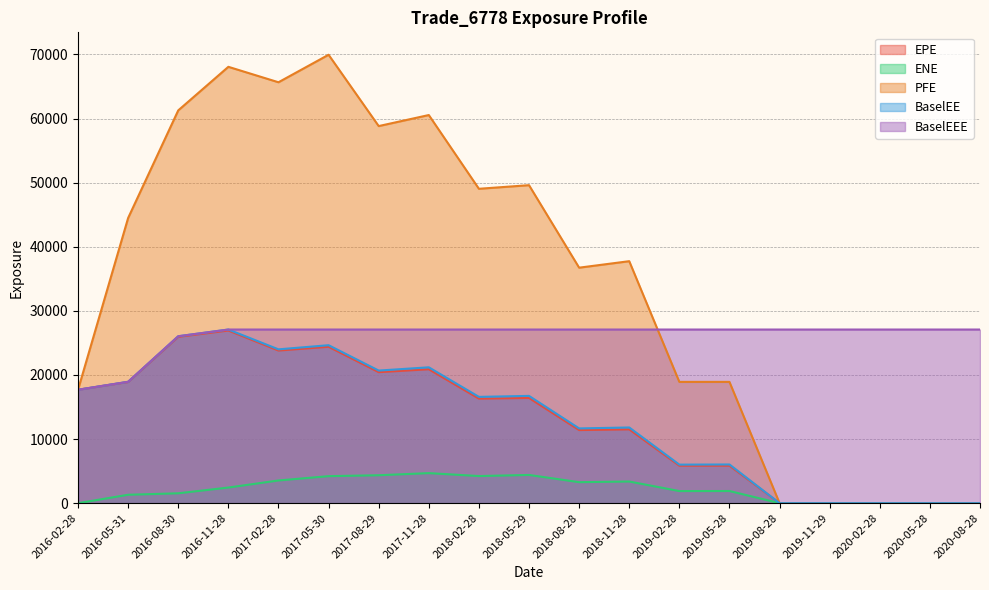

Which series changed the most between 2018-05-29 and 2019-11-29?

PFE